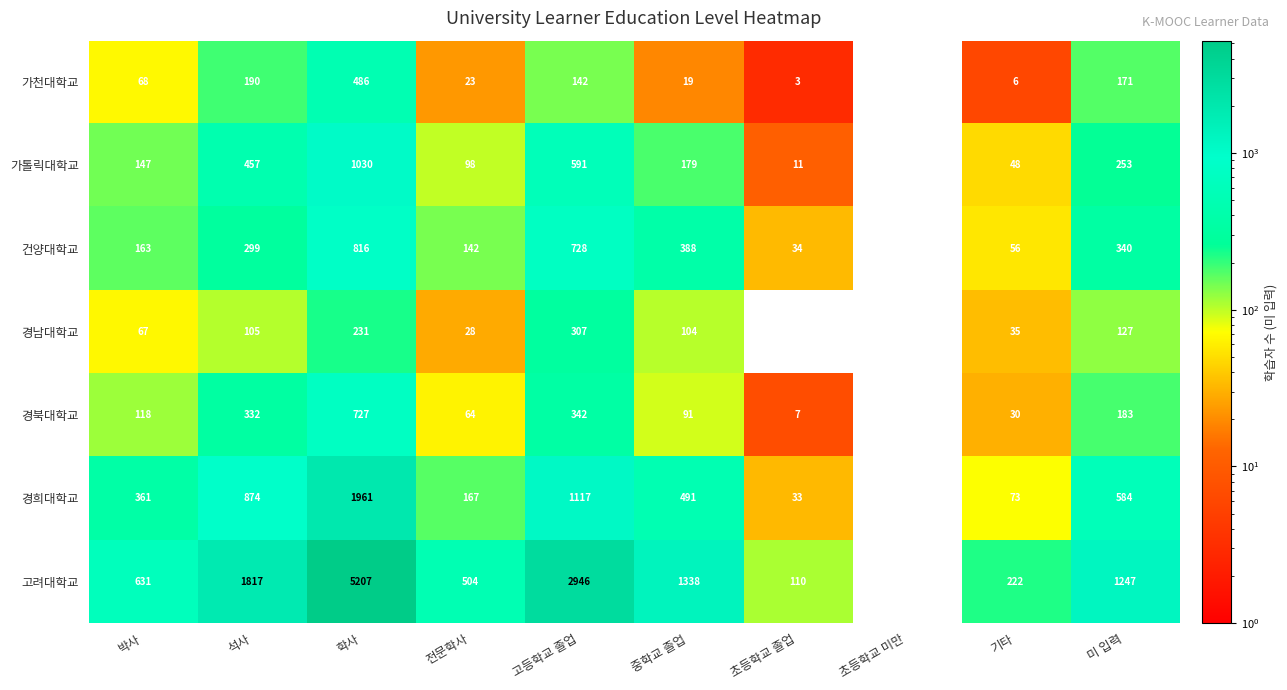

At how many categories does at least one series exceed 2933?

2